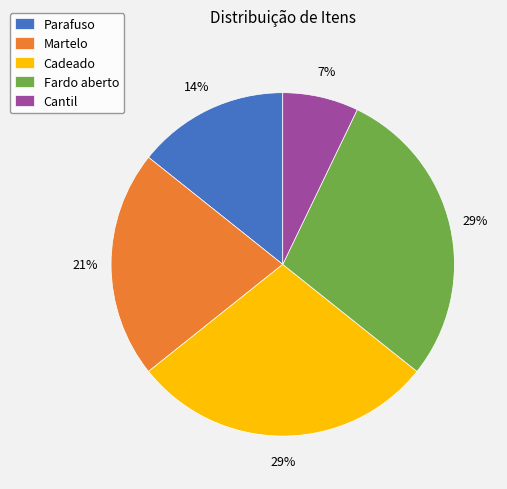

Between Parafuso and Fardo aberto, which is larger?

Fardo aberto